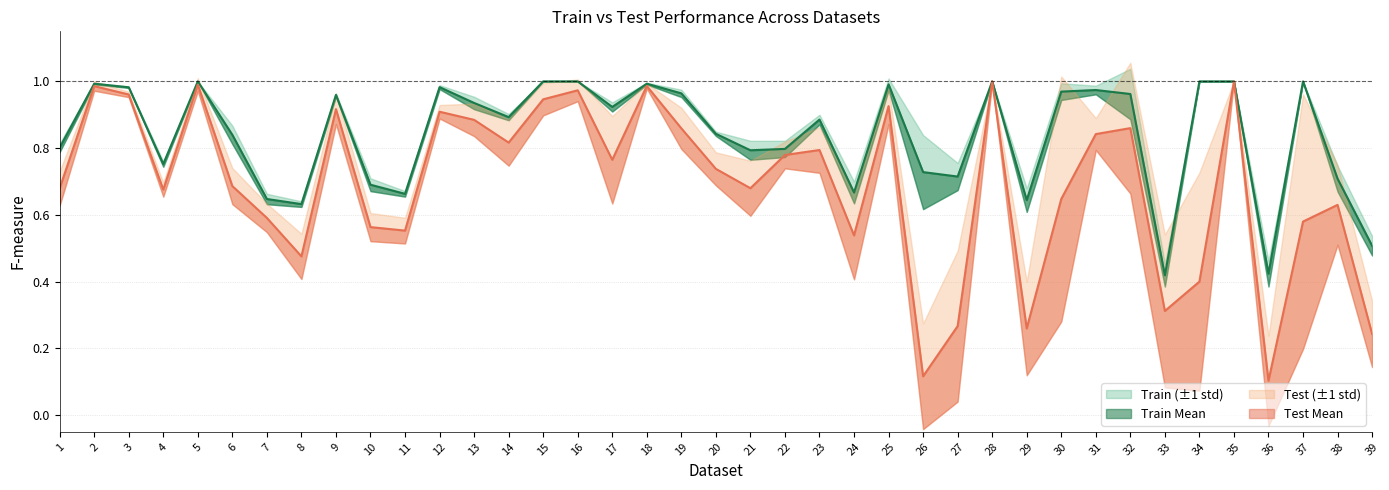

Is the value of Train Mean at 39 greater than the value of Test Mean at 28?

No